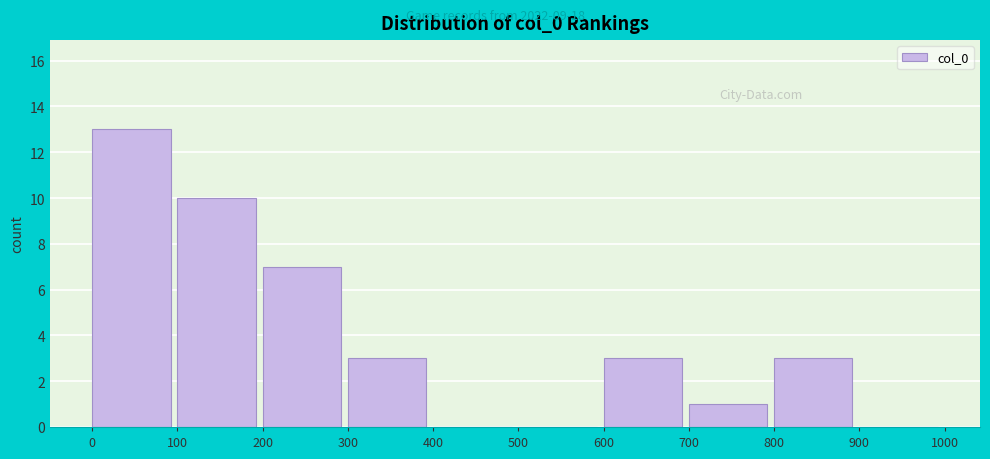

Over which range of the x-axis is the bar tallest?

0 to 100